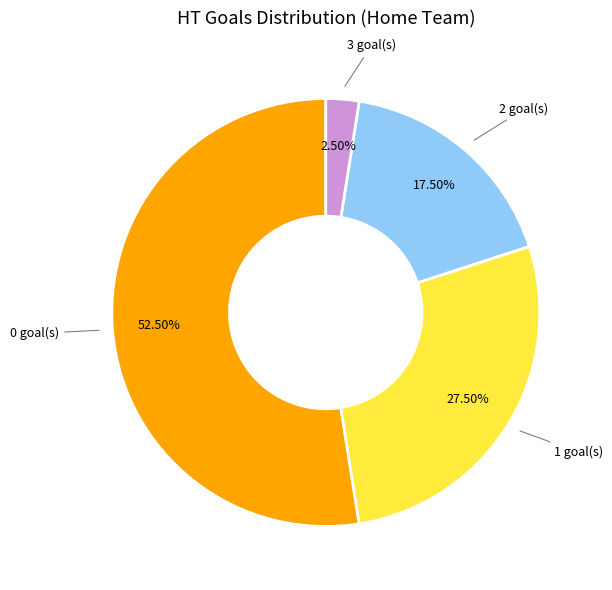

Approximately how many times larger is the value at 1 goal(s) compared to 3 goal(s)?

11.0